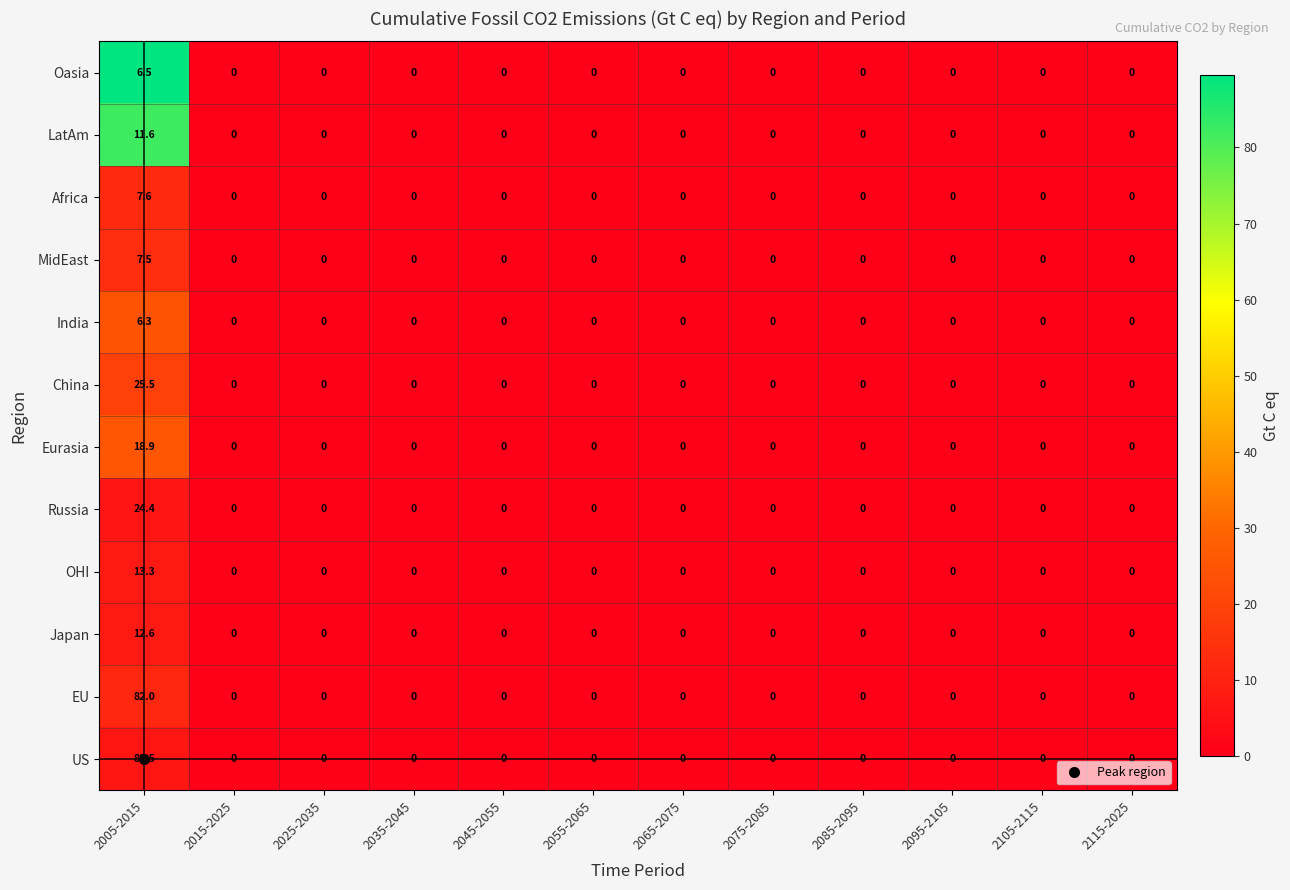

What is the sum of all MidEast values?

7.5